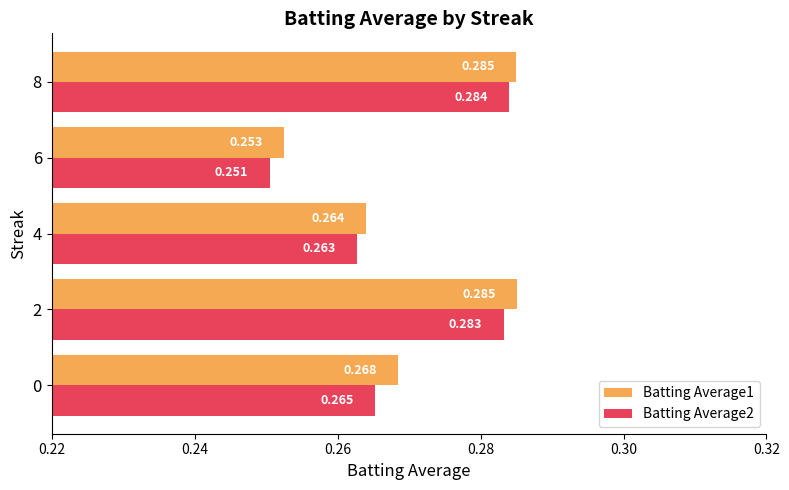

Which series has the widest spread of values?

Batting Average2